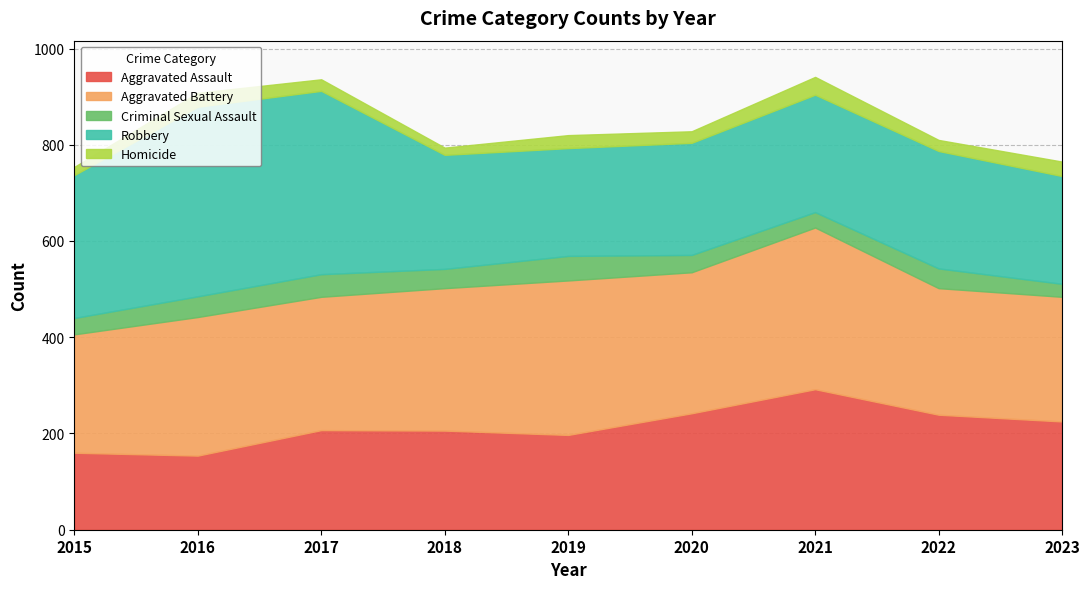

What is the greatest value displayed?

394